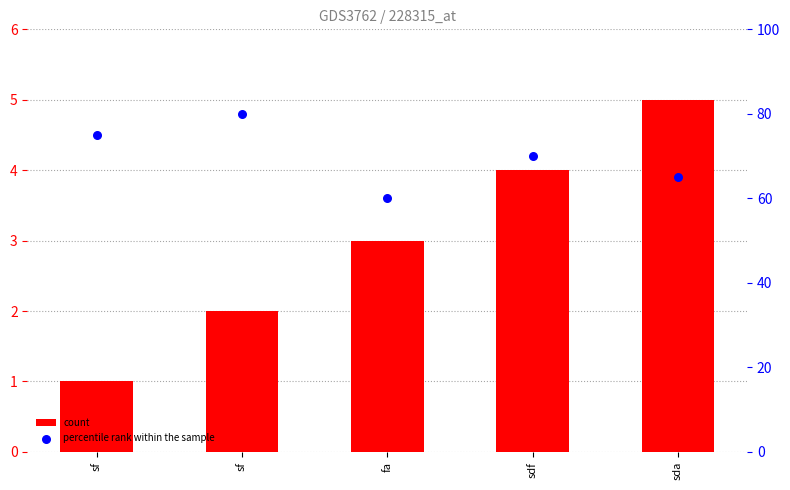

Which series has the largest total across all categories?

percentile rank within the sample